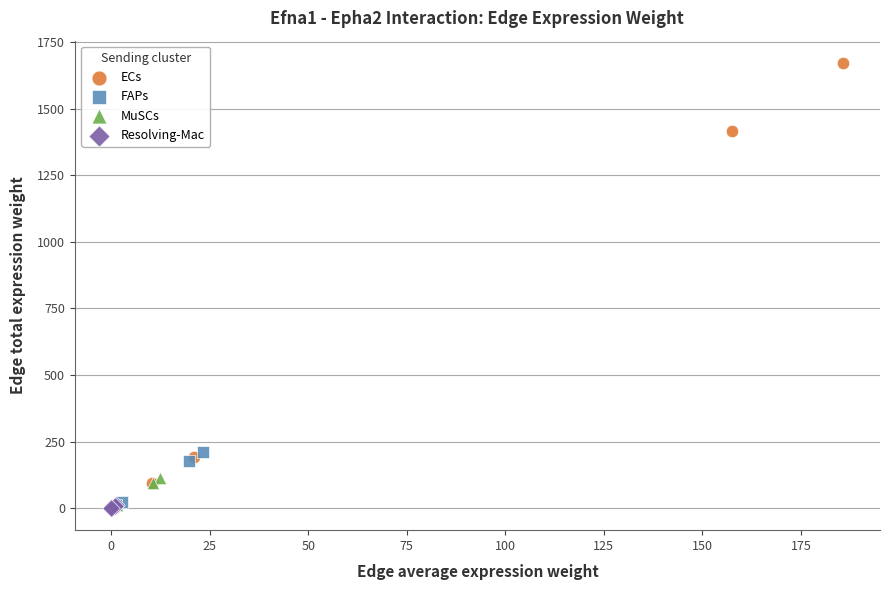

Which series has the largest Y range (max minus min)?

ECs